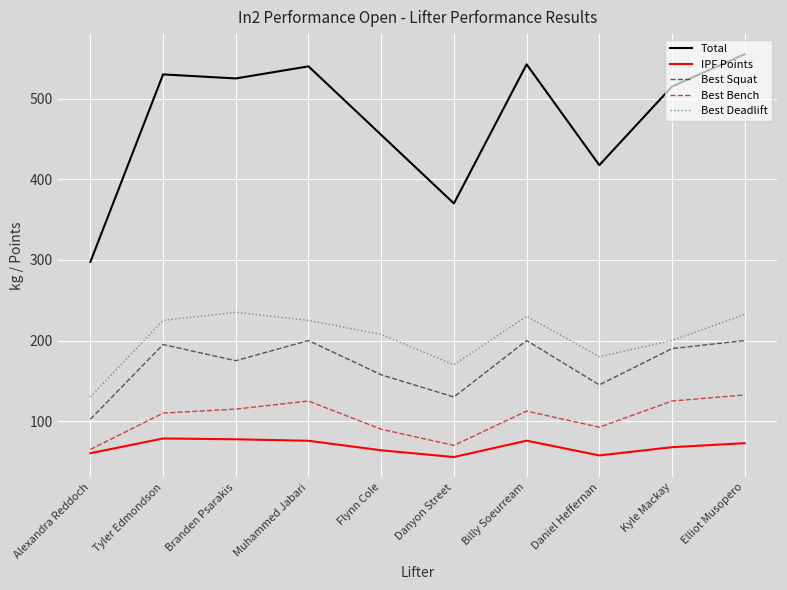

What is the difference between the highest and lowest values at Muhammed Jabari?

464.3